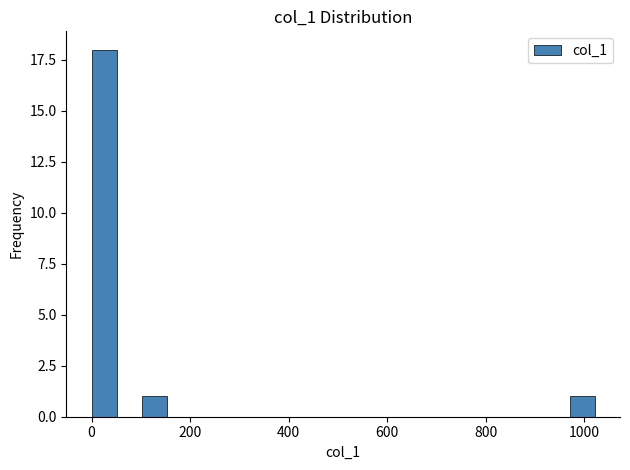

Read against the x-axis, roughly where is the centre of the tallest bar?

20